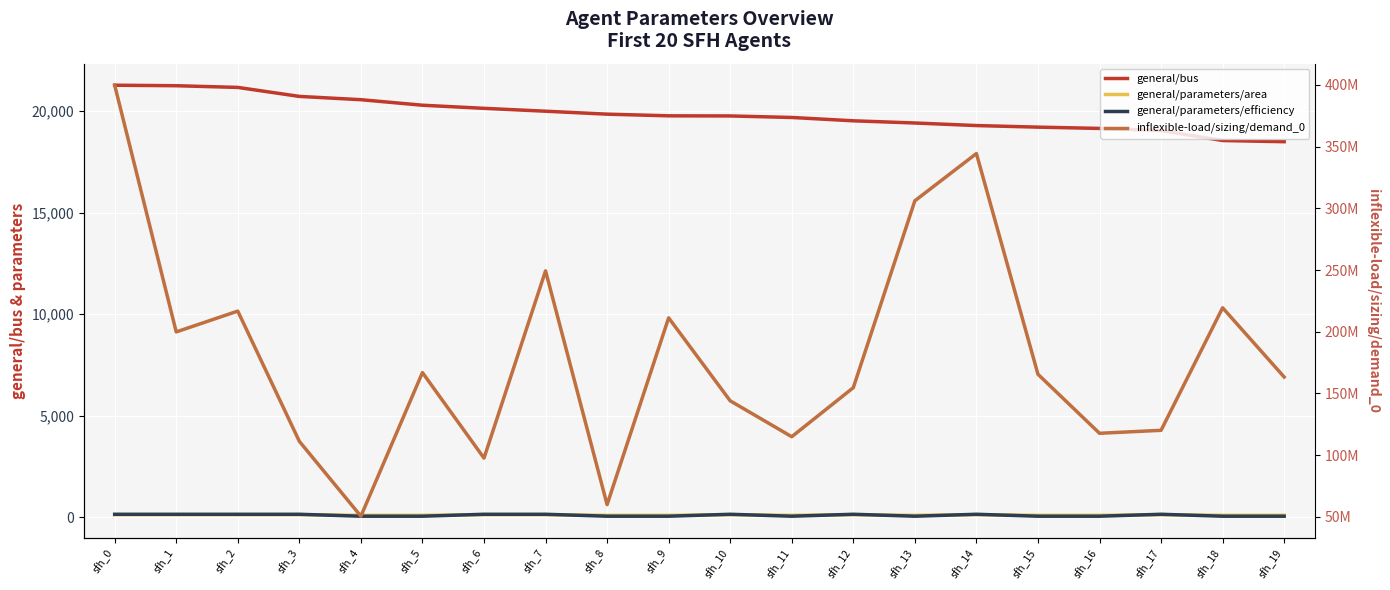

Count the number of data series in this chart.

4